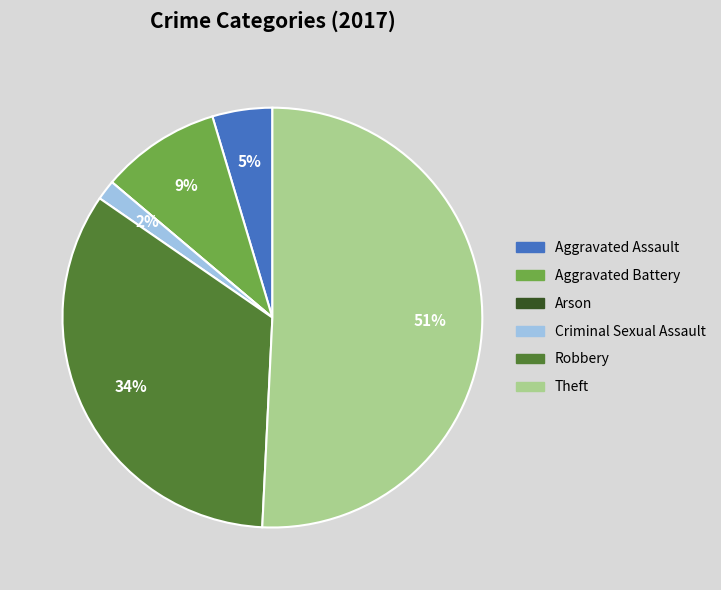

Is the sum of Aggravated Assault and Aggravated Battery greater than half?

No